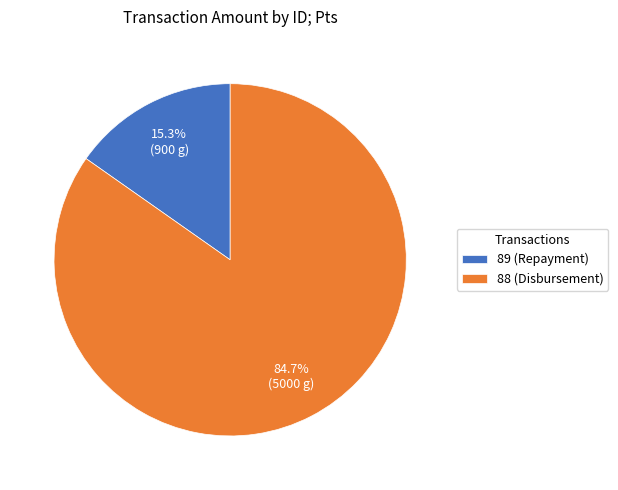

Does 88 (Disbursement) represent more than half of the total?

Yes